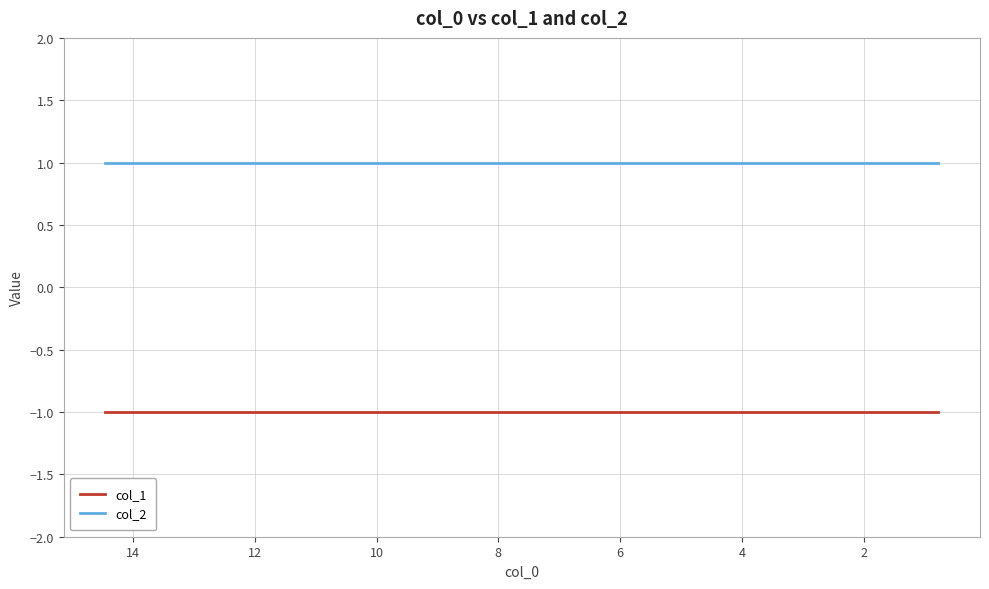

True or false: col_1 and col_2 cross at least once.

False